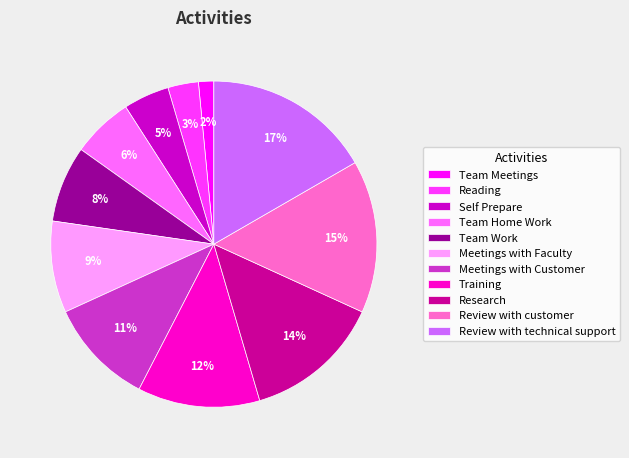

What percentage is the Reading slice, to the nearest percent?

3%